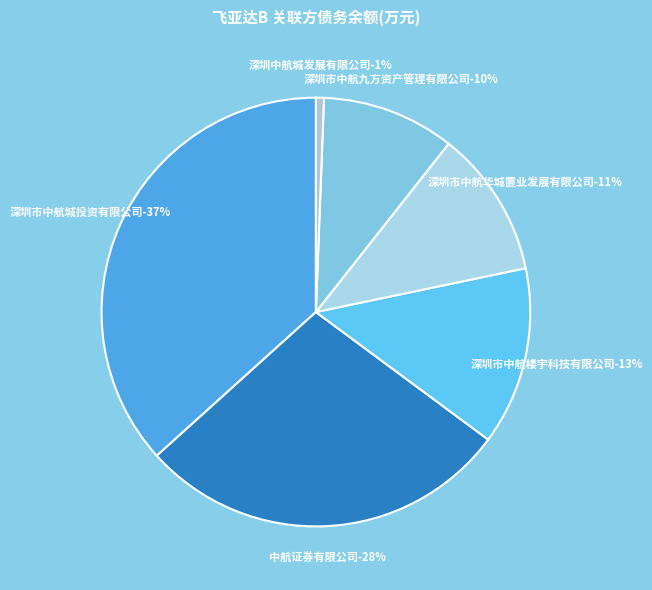

Rank the categories by value from highest to lowest.

深圳市中航城投资有限公司, 中航证券有限公司, 深圳市中航楼宇科技有限公司, 深圳市中航华城置业发展有限公司, 深圳市中航九方资产管理有限公司, 深圳中航城发展有限公司